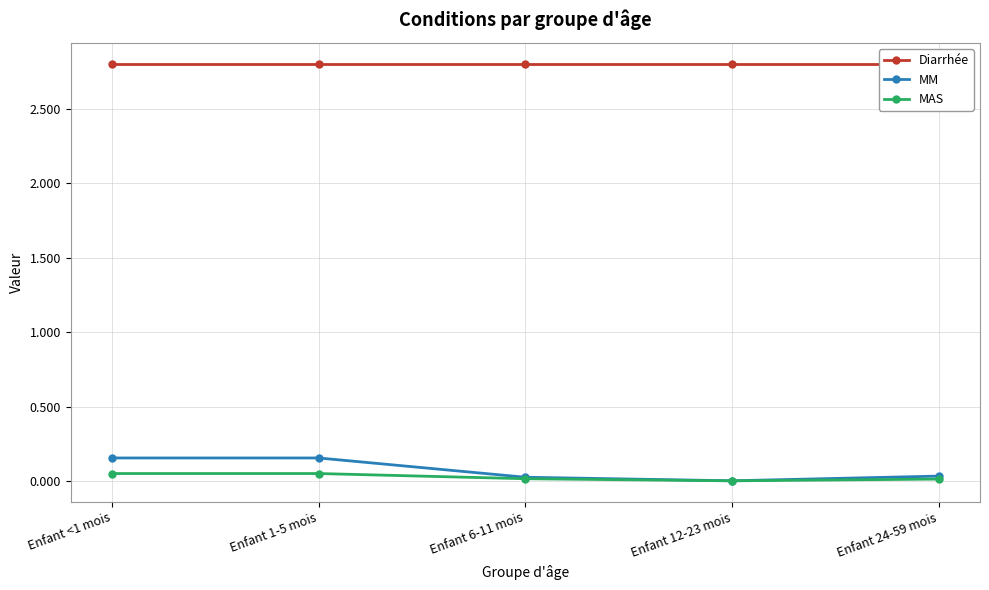

Which label corresponds to the largest value in the chart?

Enfant <1 mois